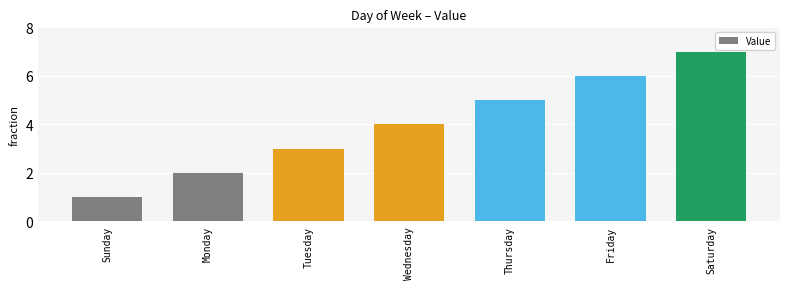

Rank the categories by value from highest to lowest.

Saturday, Friday, Thursday, Wednesday, Tuesday, Monday, Sunday